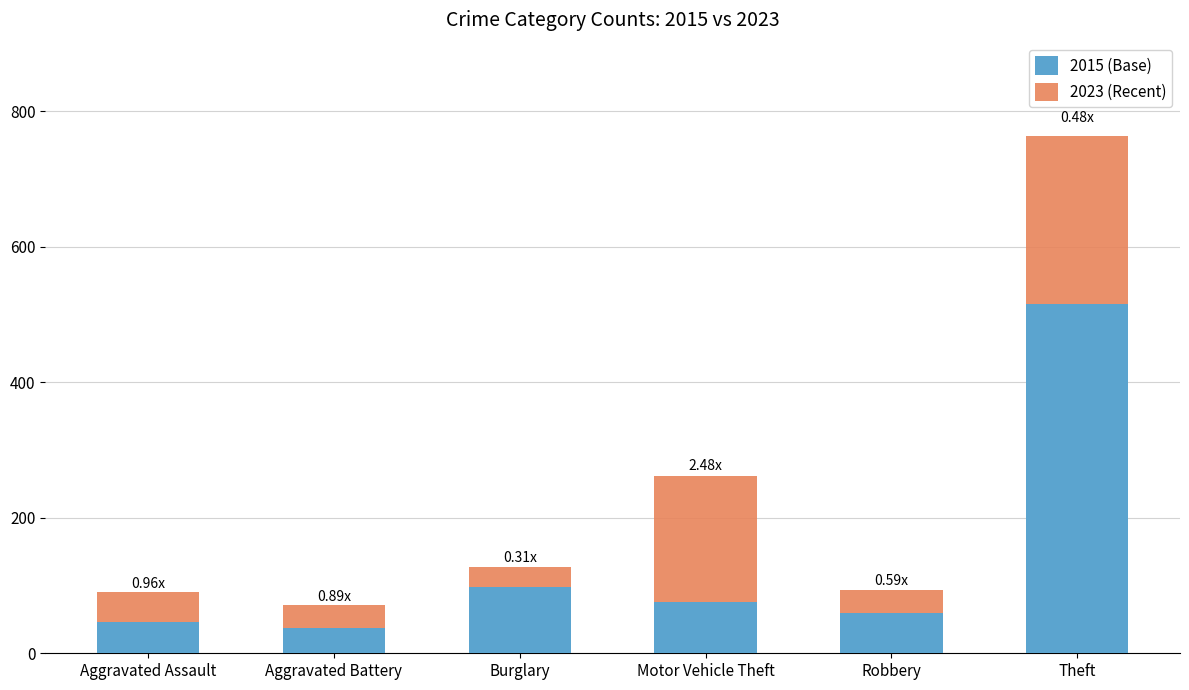

What is the value of the 2015 (Base) bar at the 2nd from the left?

38